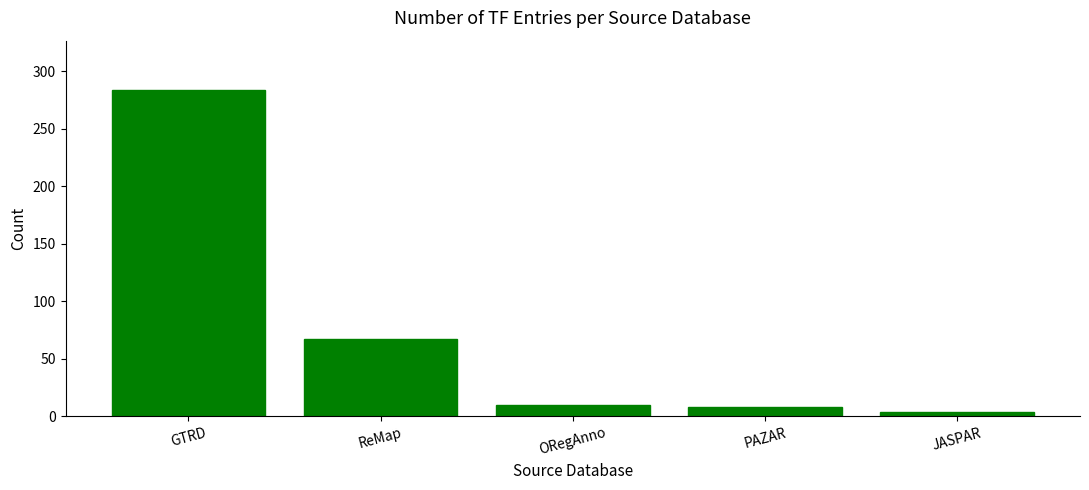

What is the maximum value shown in the chart?

284